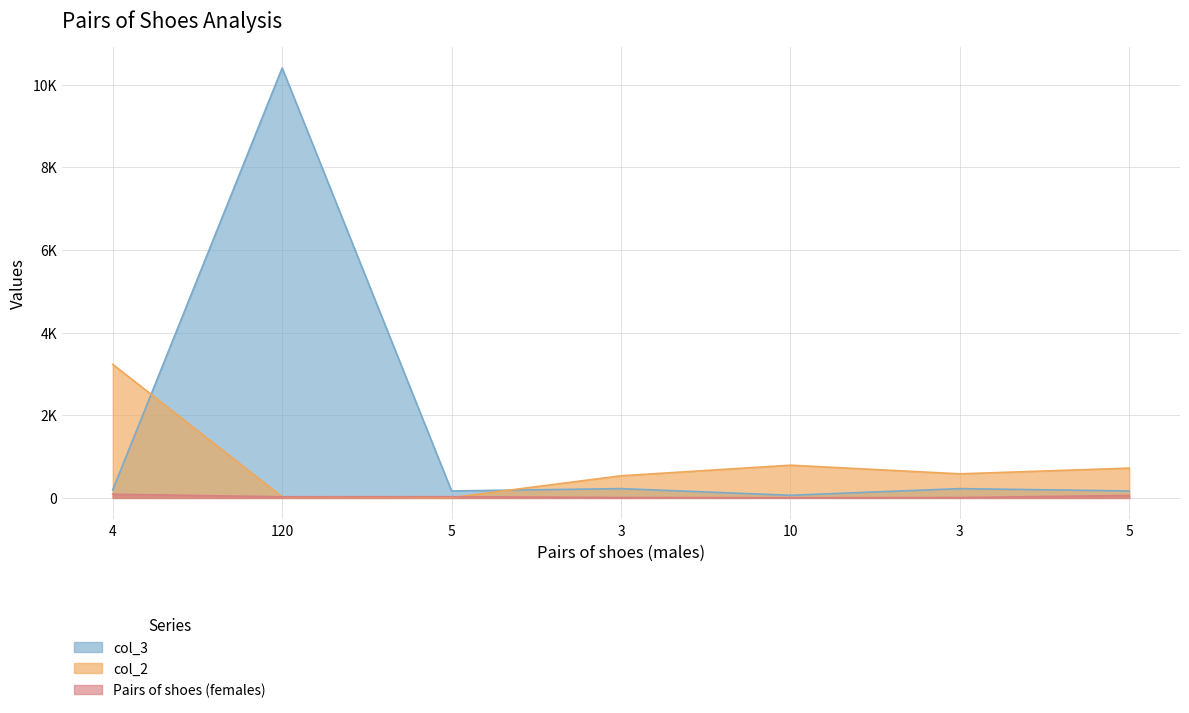

The value of Pairs of shoes (females) at 4 is 161.6. True or false?

False